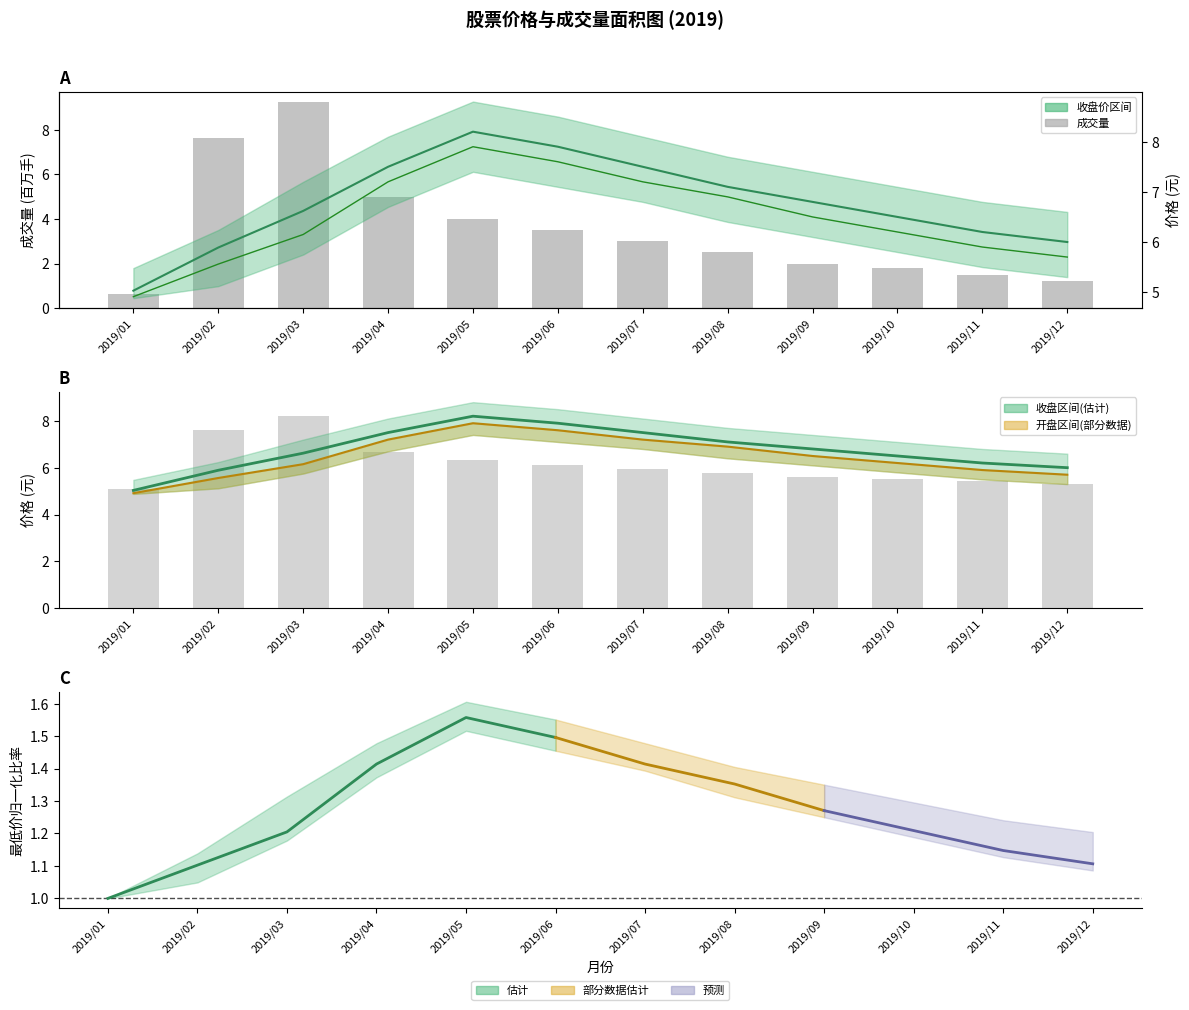

Which series changed the most between 2019/01 and 2019/07?

收盘